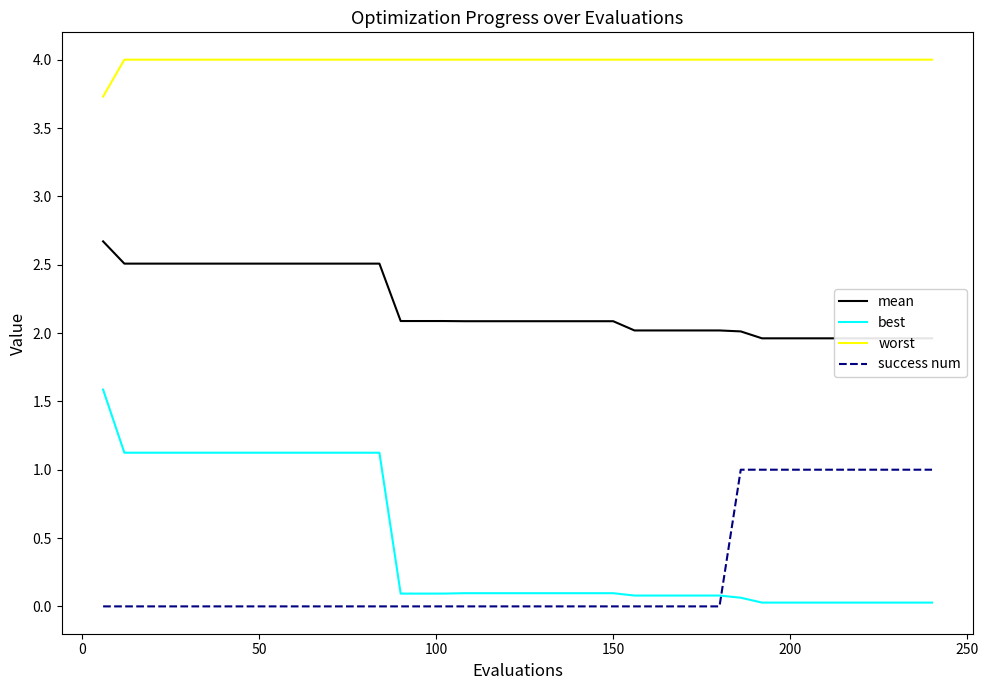

True or false: success num and worst cross at least once.

False